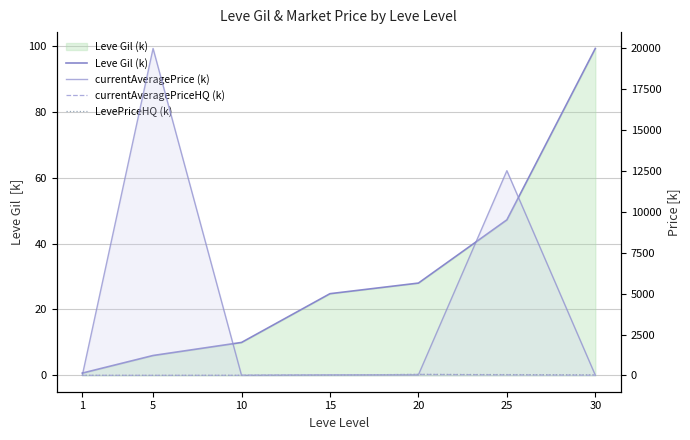

How many data points in currentAveragePrice (k) are less than 28?

3